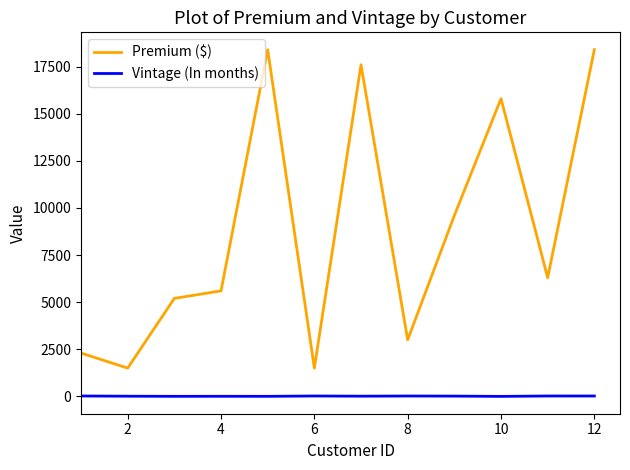

Which series has the largest total across all categories?

Premium ($)